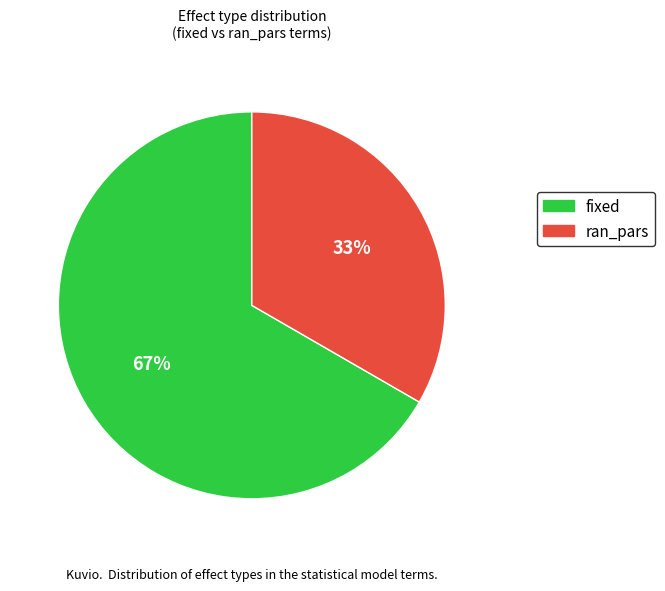

Is there a majority slice in this chart?

Yes